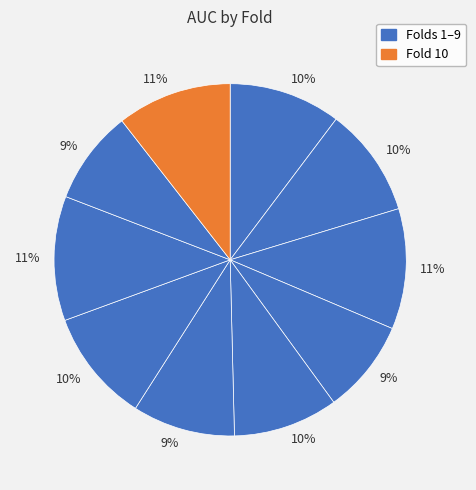

Count the number of slices in the pie.

10